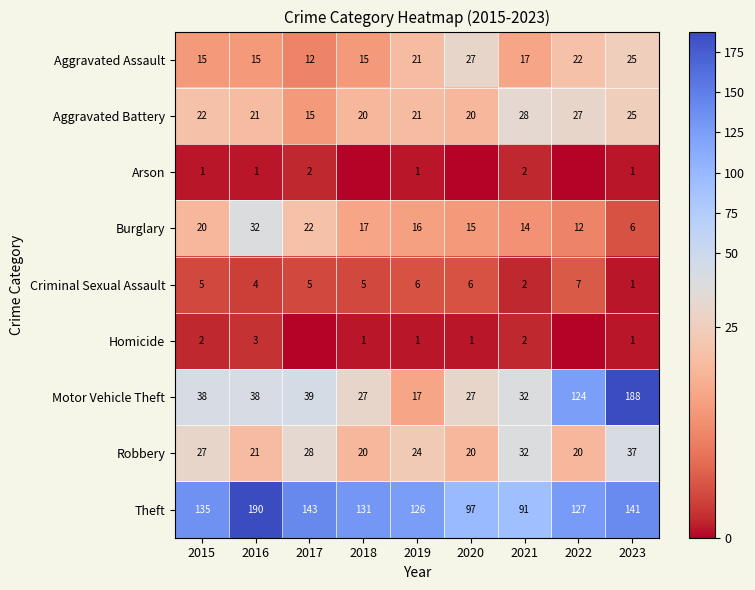

True or false: Aggravated Assault has a value of 17 at 2021.

True